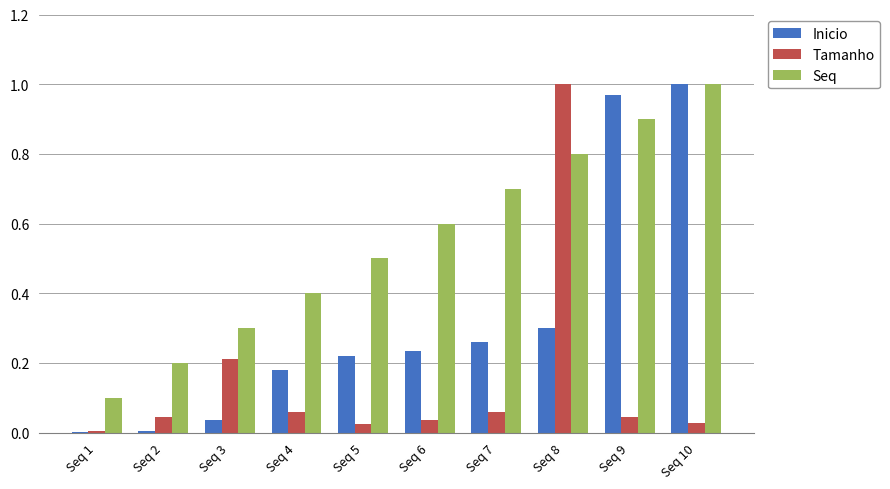

Is it true that Seq equals 0.9 at Seq 9?

True